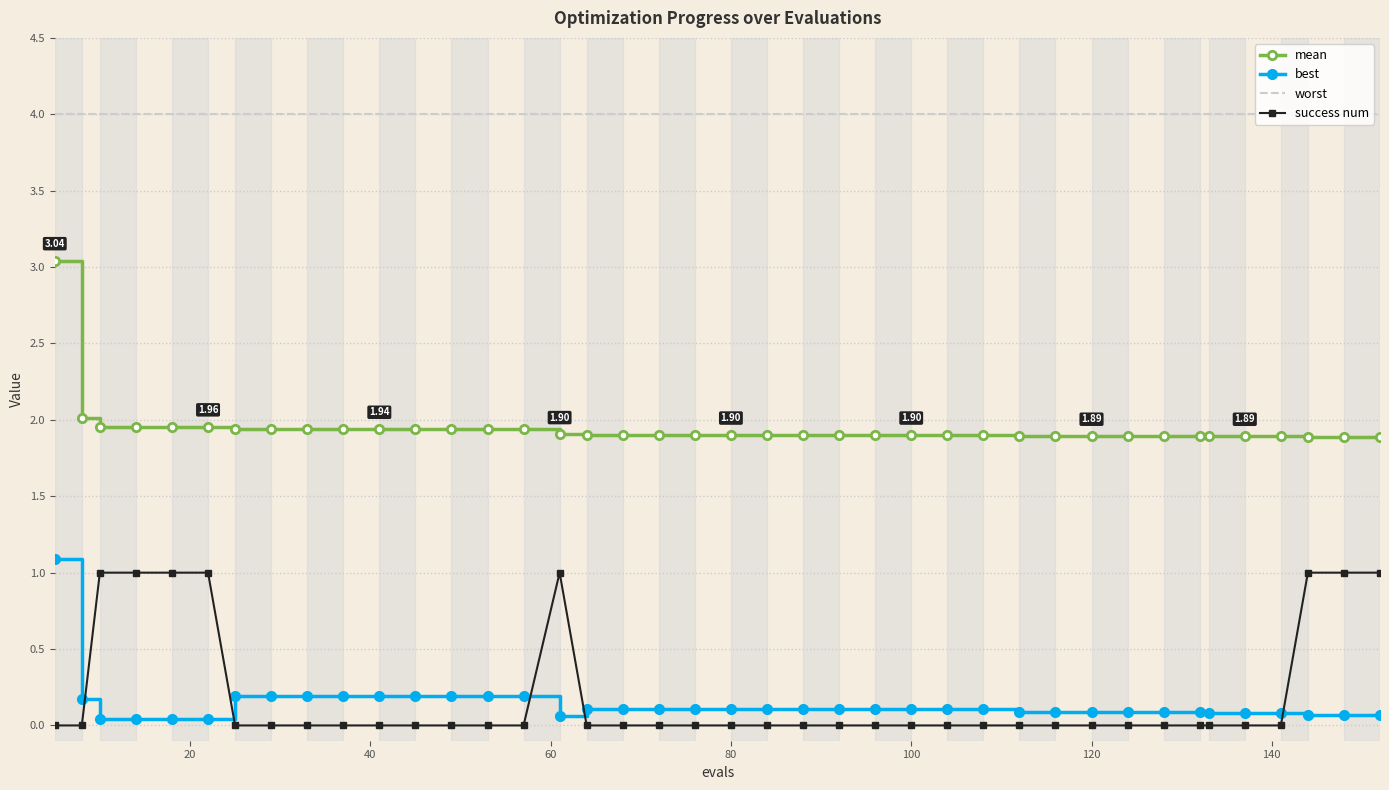

What is the difference between the maximum and second lowest values in the success num series?

1.0